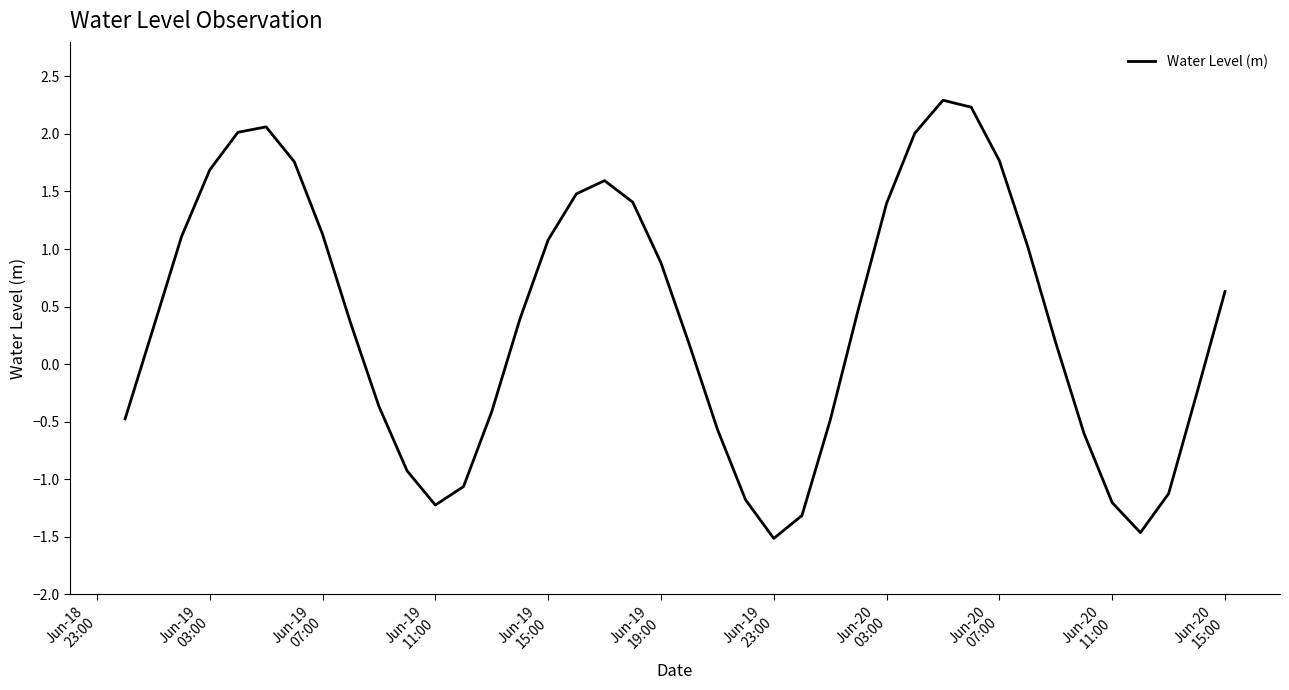

What is the difference between the maximum and minimum values?

3.8